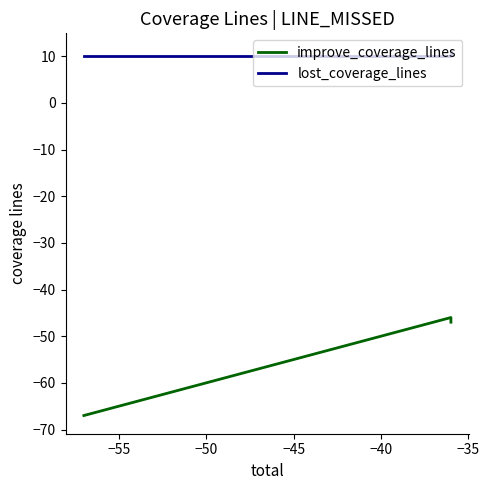

What is the value of the improve_coverage_lines point at the 3rd from the left?

-47